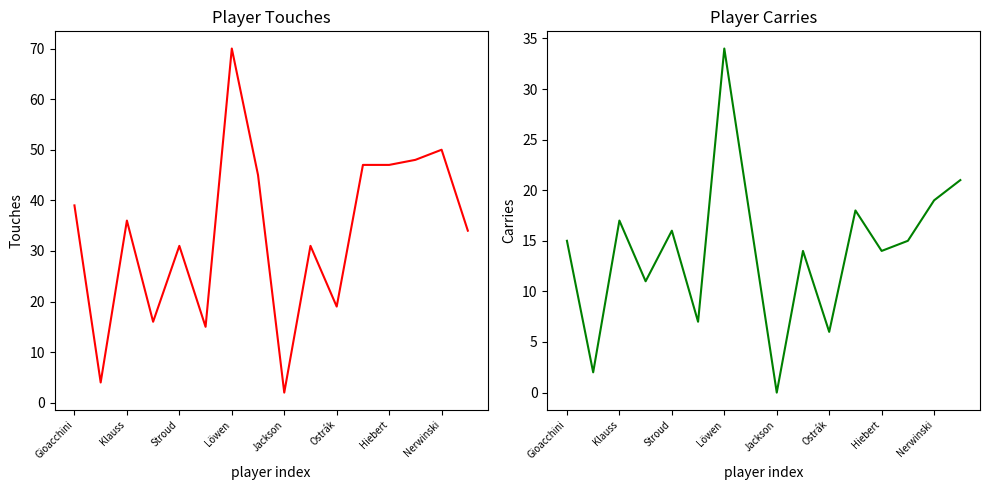

What is the difference between the maximum and minimum values in the Carries series?

34